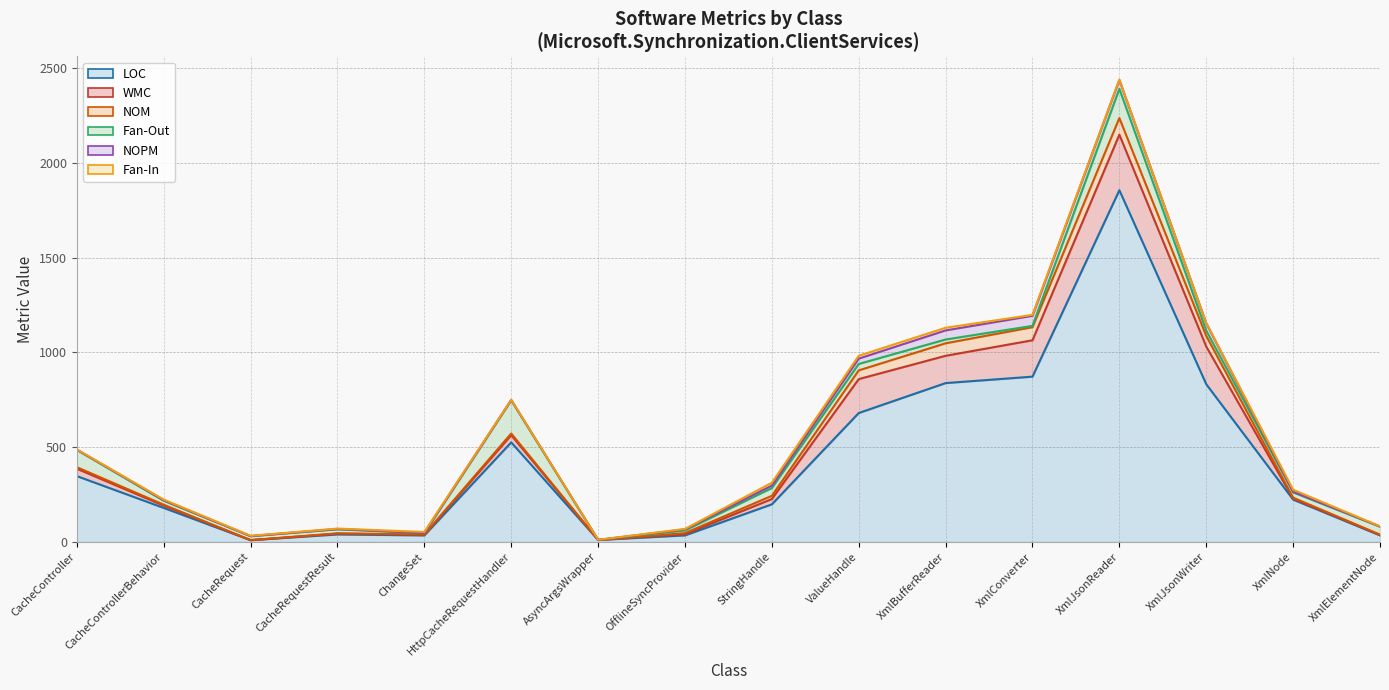

Does the chart display data point markers on the line(s)?

No